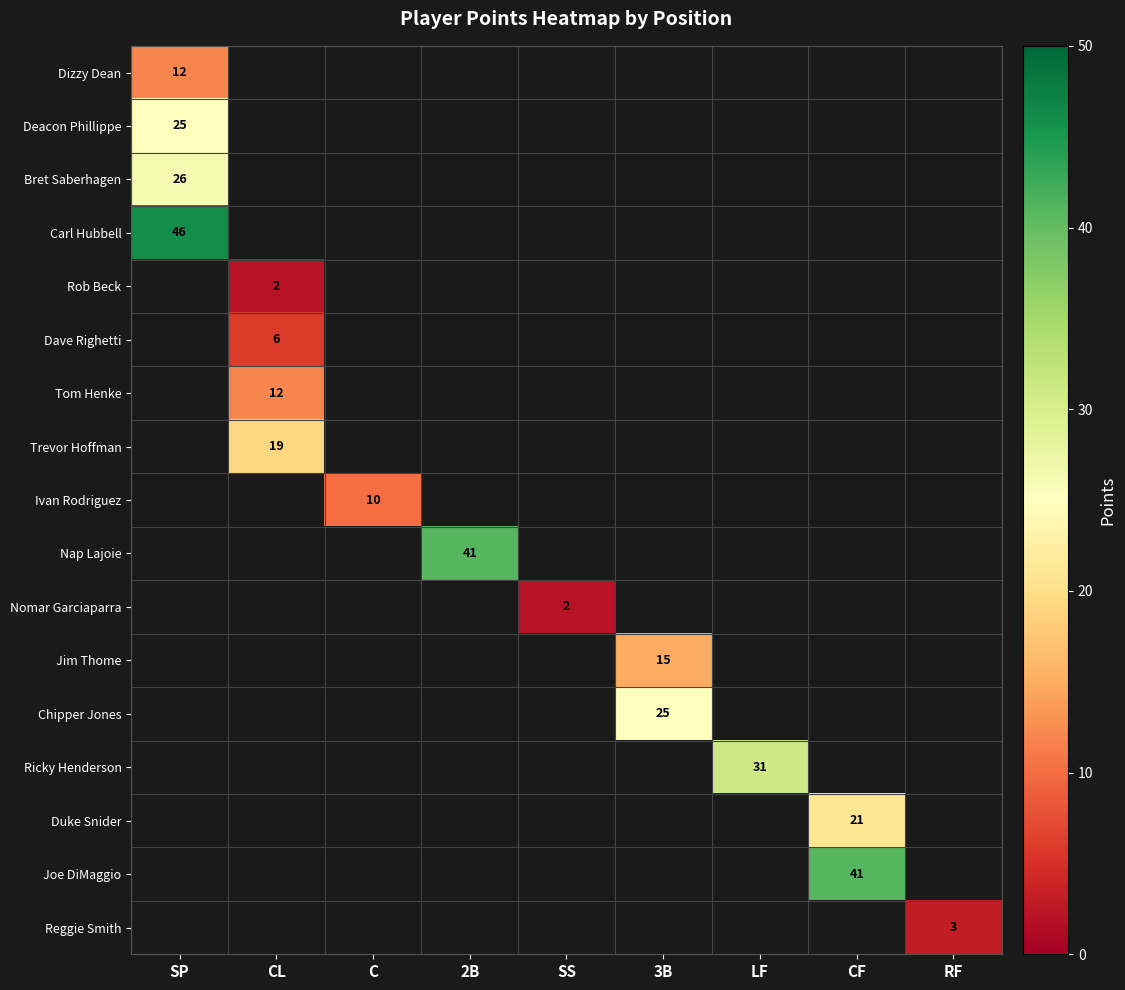

The Dave Righetti series shows 2 at CL. True or false?

False